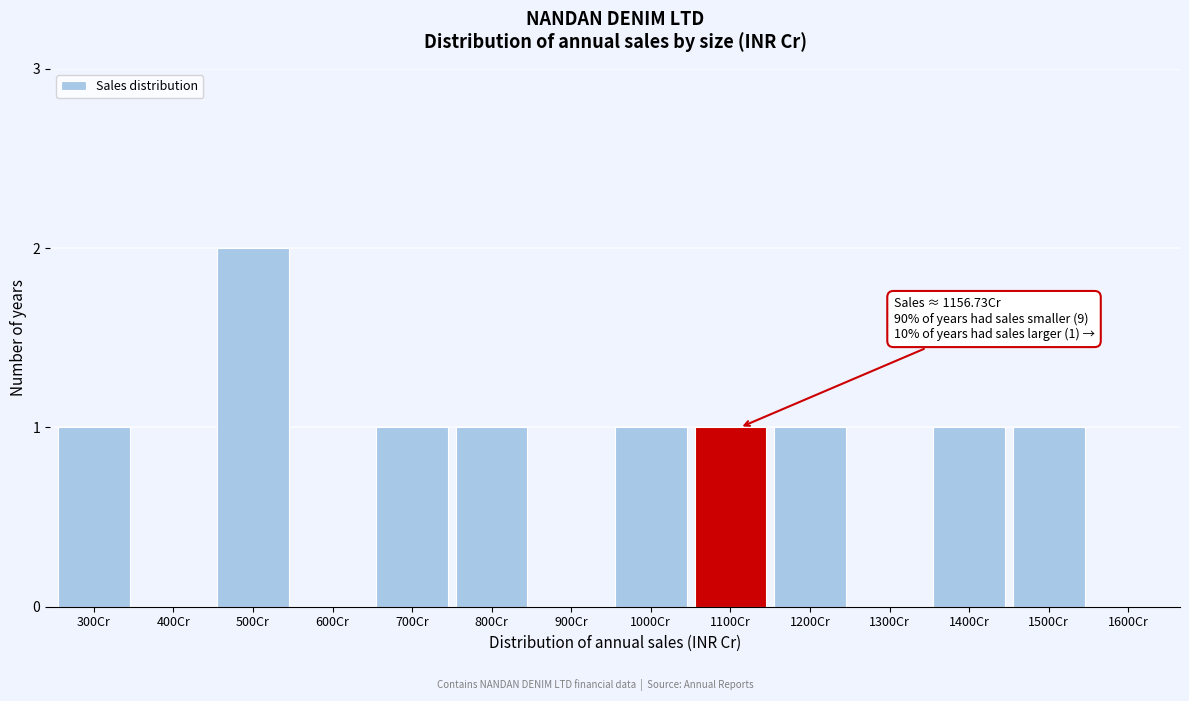

Reading left to right, what are all the values shown in this chart?

300Cr=1	400Cr=0	500Cr=2	600Cr=0	700Cr=1	800Cr=1	900Cr=0	1000Cr=1	1100Cr=1	1200Cr=1	1300Cr=0	1400Cr=1	1500Cr=1	1600Cr=0